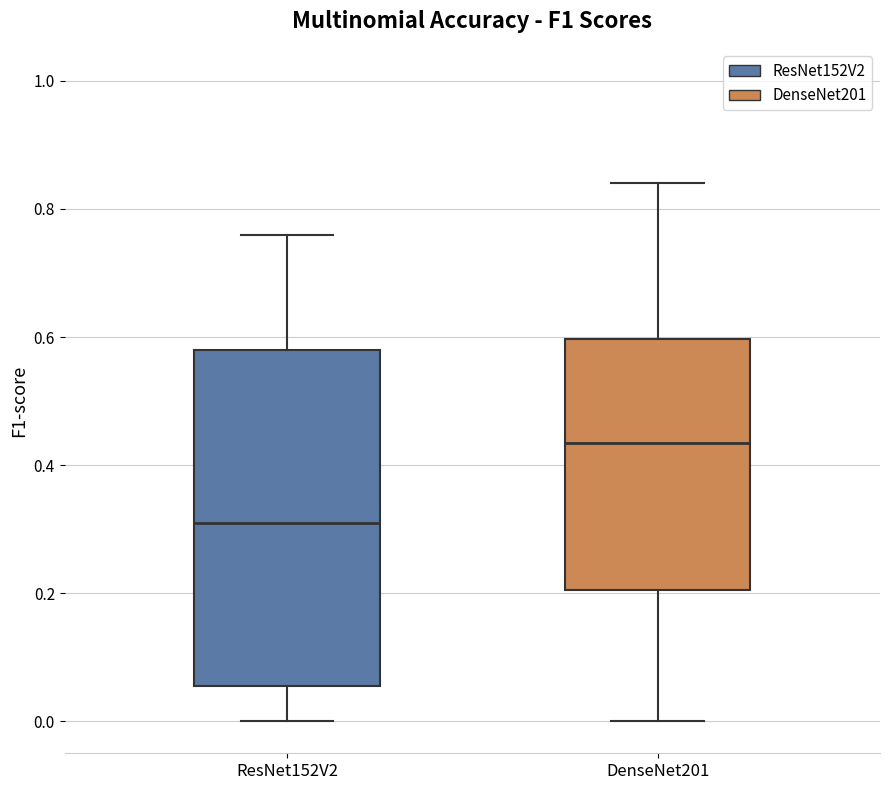

Reading left to right, transcribe this box plot: for each box, give where its median line is, the range the box spans, and where its two whiskers end, as read against the y-axis. The values are not printed on the chart, so give them approximately, as read against the axis.

ResNet152V2: median 0.32, box 0.06 to 0.58, whiskers 0.00 to 0.76
DenseNet201: median 0.44, box 0.20 to 0.60, whiskers 0.00 to 0.84